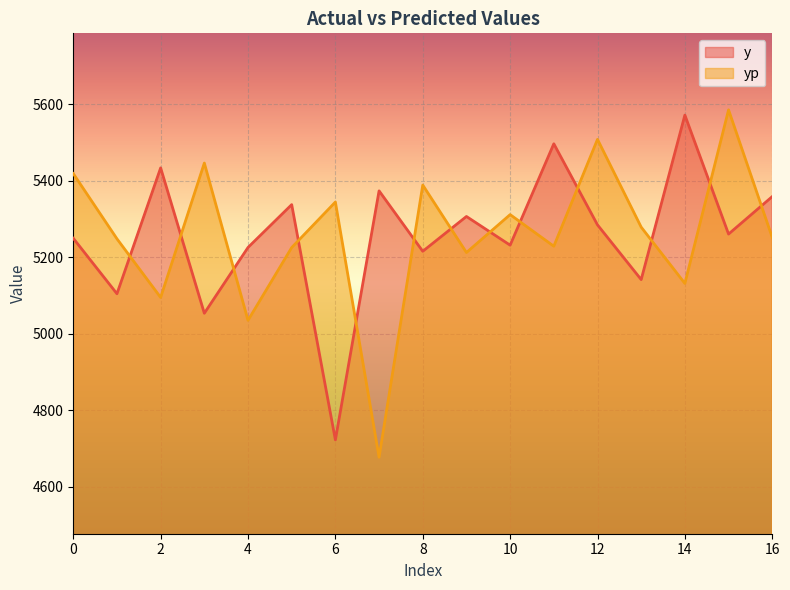

Which series has the largest range (max minus min)?

yp